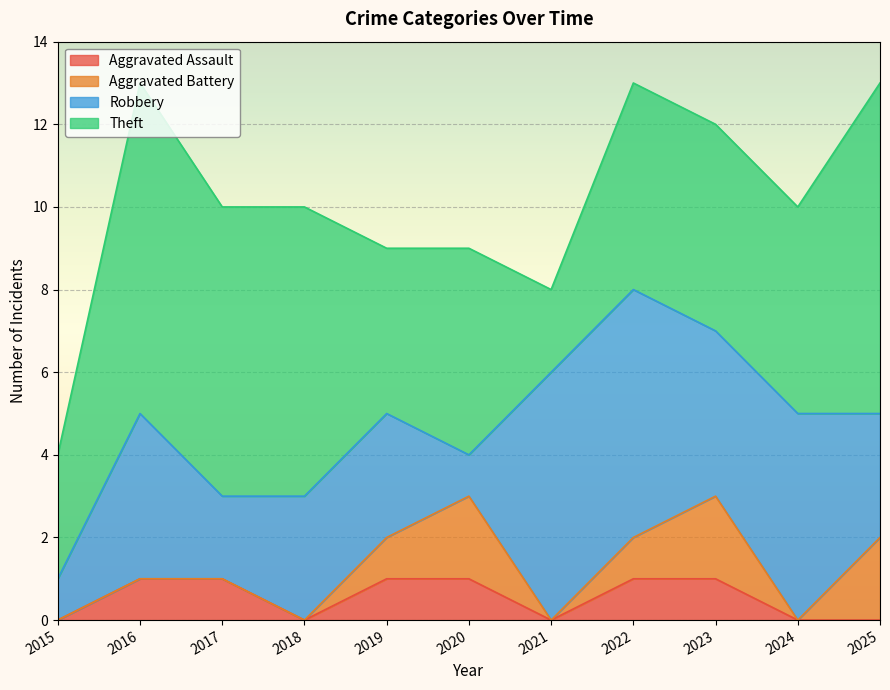

How many Aggravated Assault values are between 0 and 1?

11